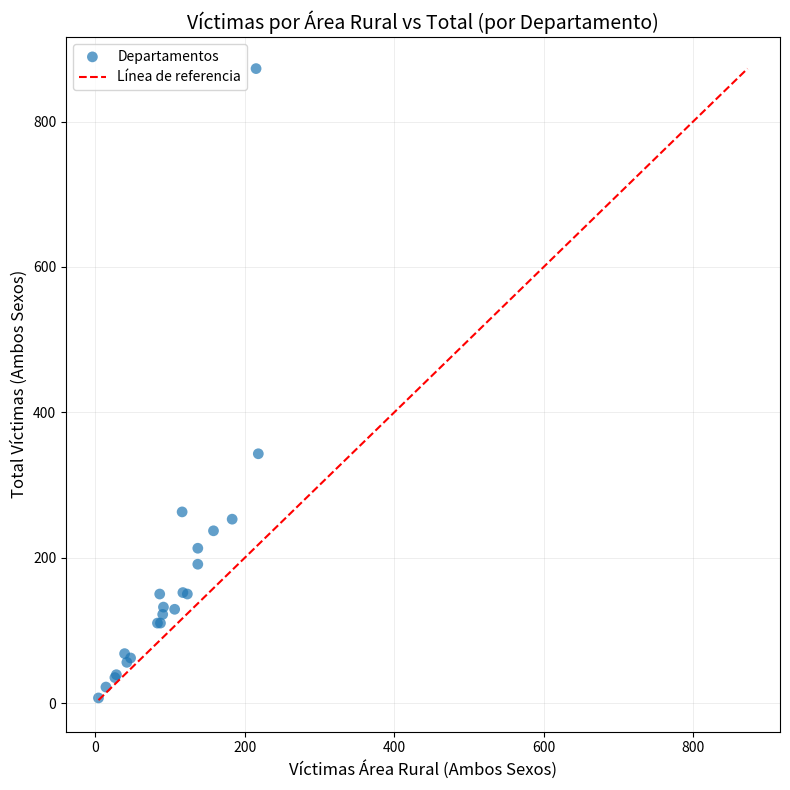

What Y value in the scatter plot is closest to 440?

343